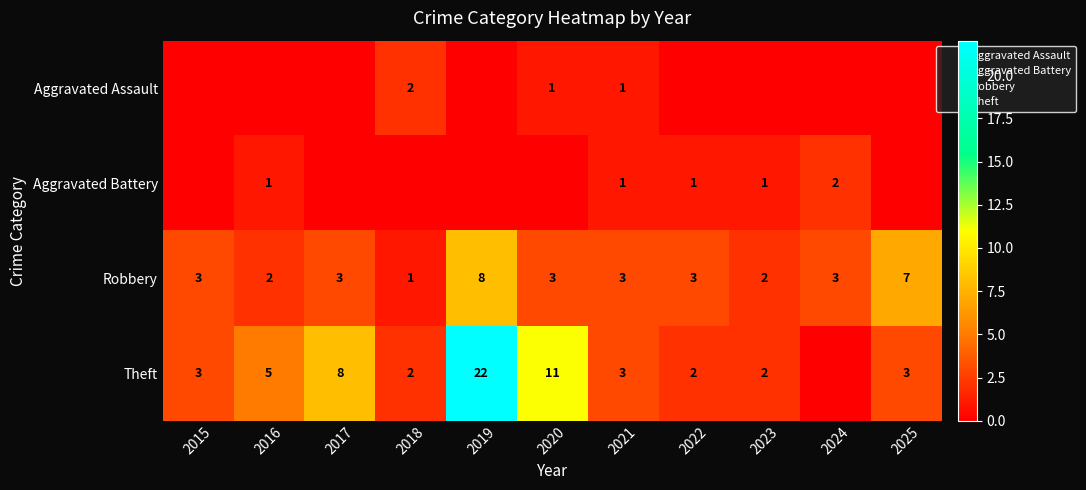

Which series has the largest total across all categories?

Theft